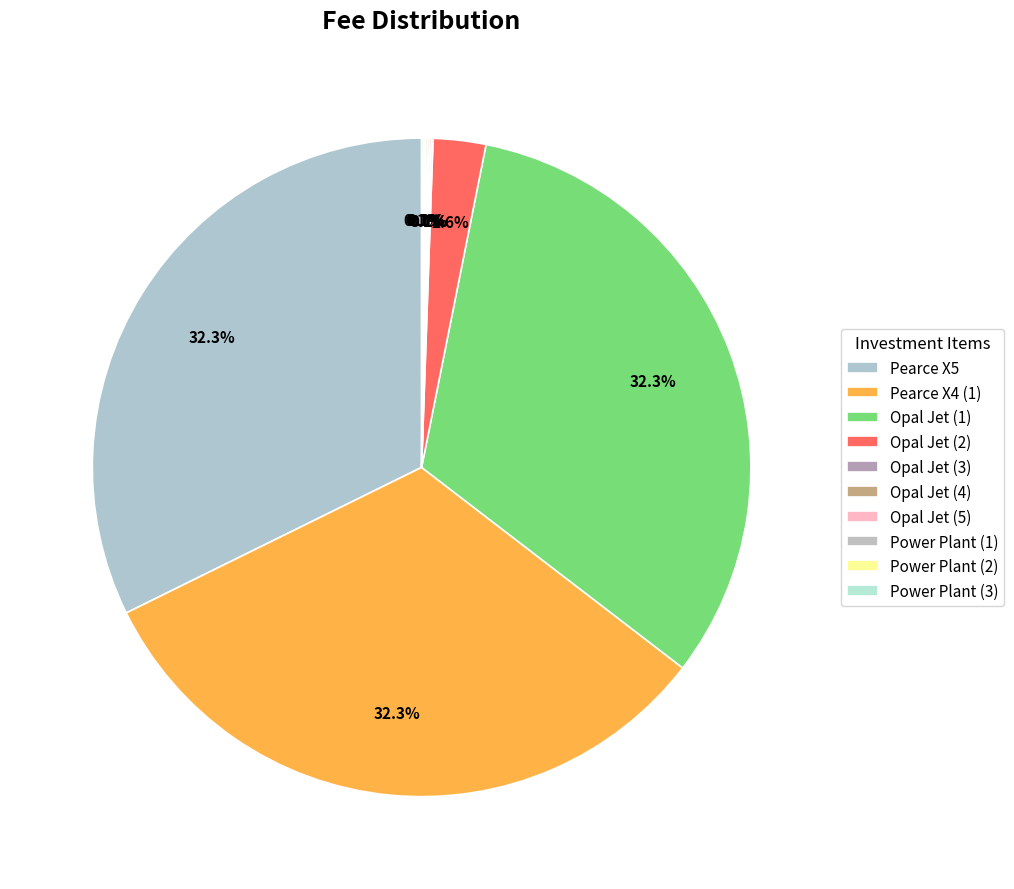

What percentage is NOT represented by Power Plant (2)?

99.9%